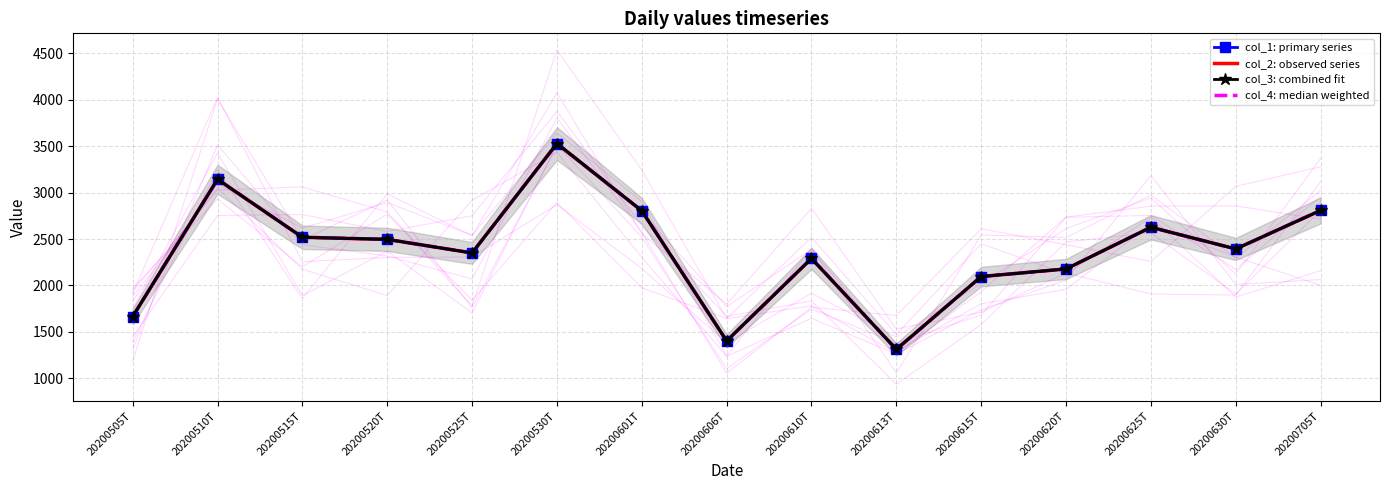

True or false: col_3: combined fit and col_2: observed series cross at least once.

False